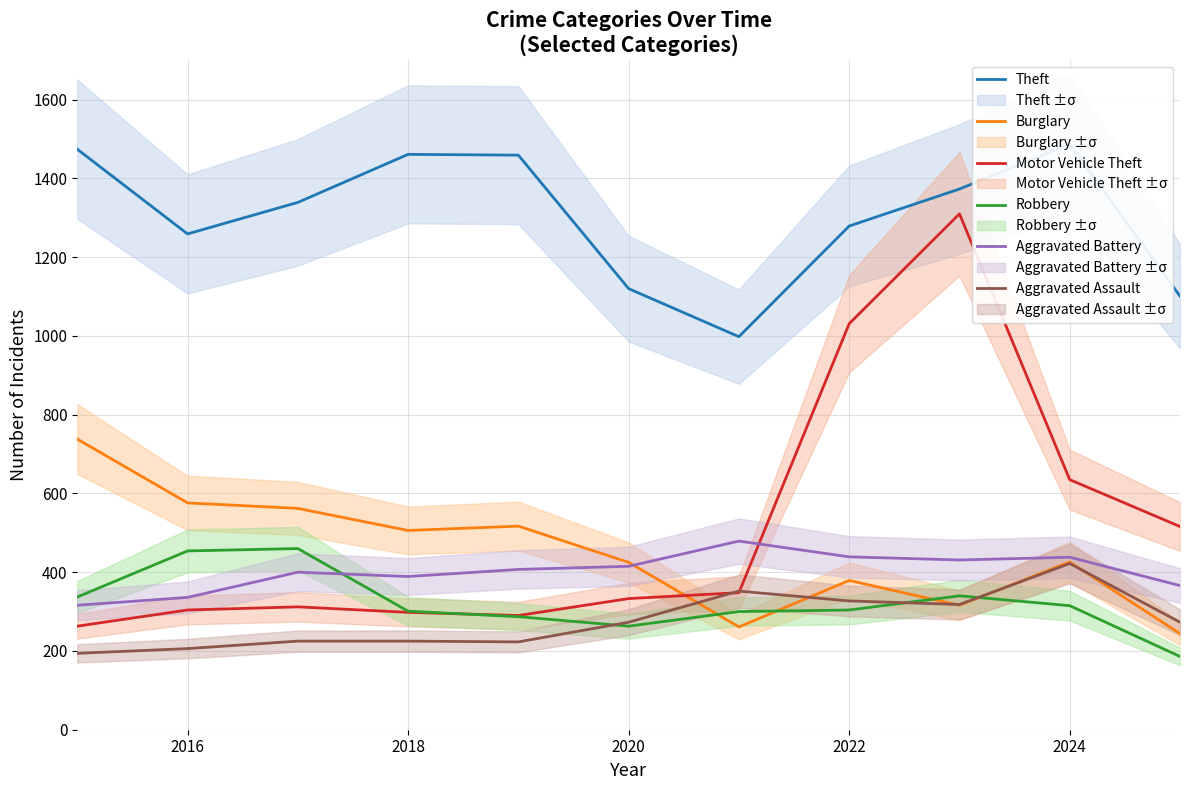

What is the sum of all Robbery values?

3547